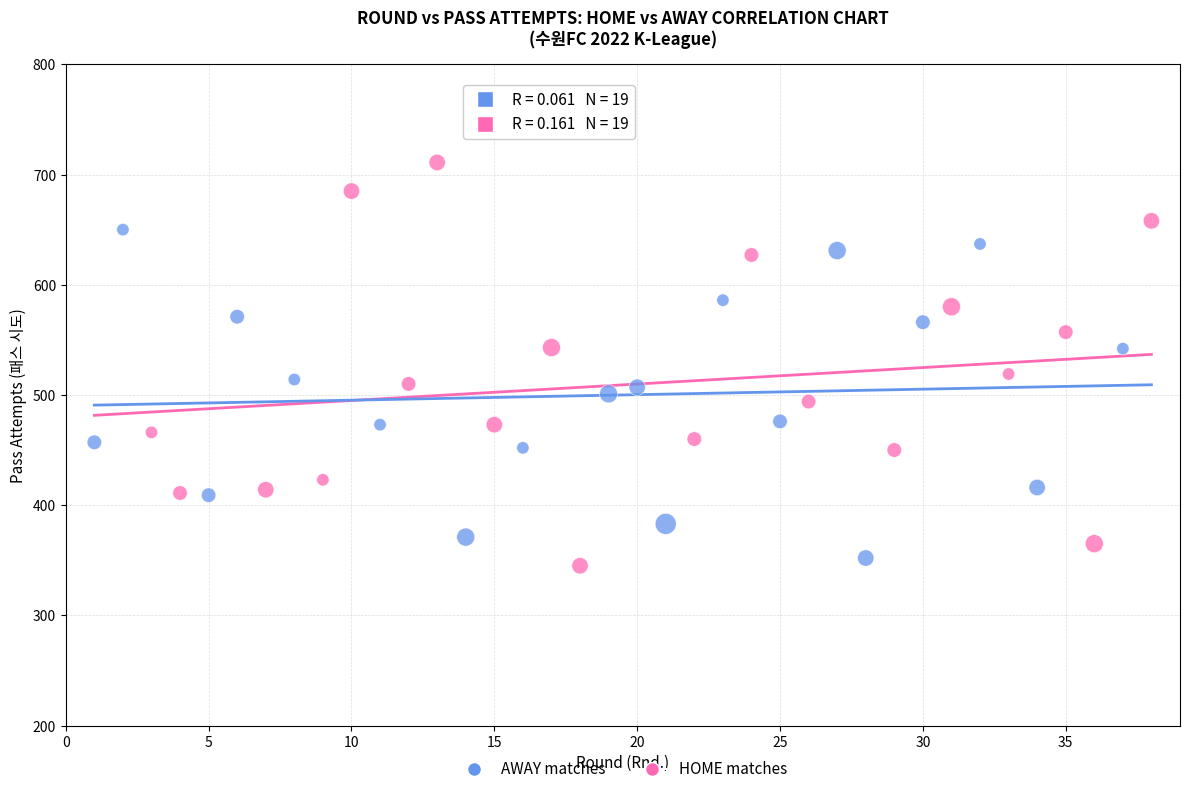

What are all the series names shown in the legend?

AWAY matches, HOME matches